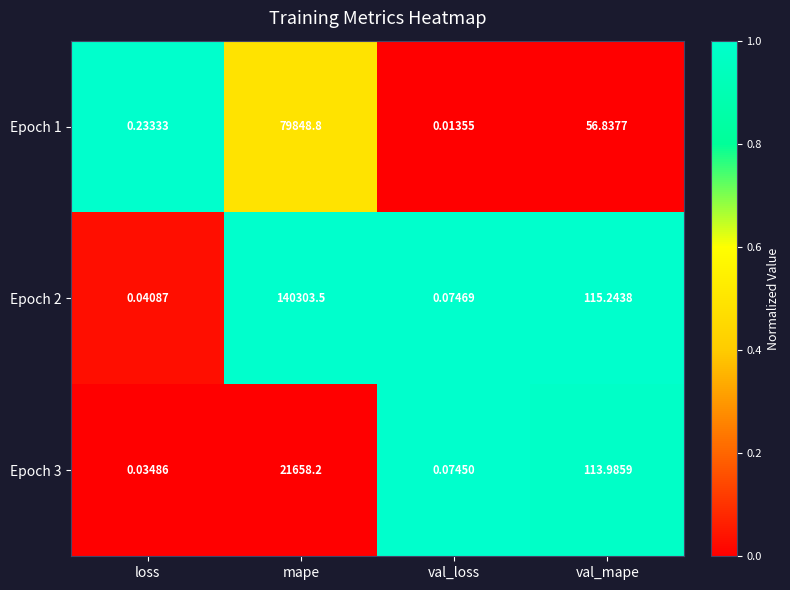

Rank the series by their average value, from lowest to highest.

Epoch 3, Epoch 1, Epoch 2